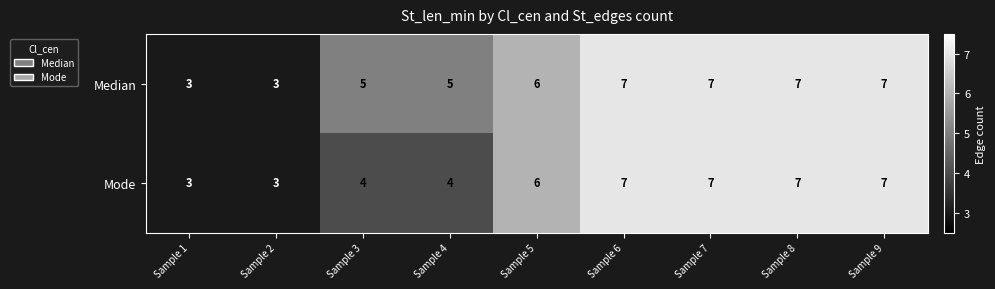

Rank the series by their average value, from highest to lowest.

Median, Mode